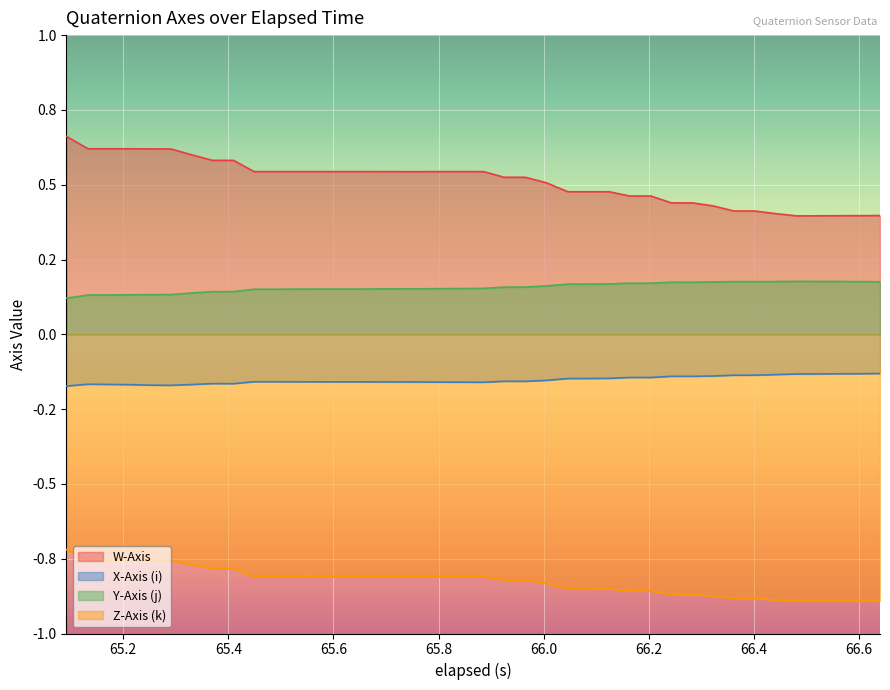

What is the minimum value shown in the chart?

-0.9